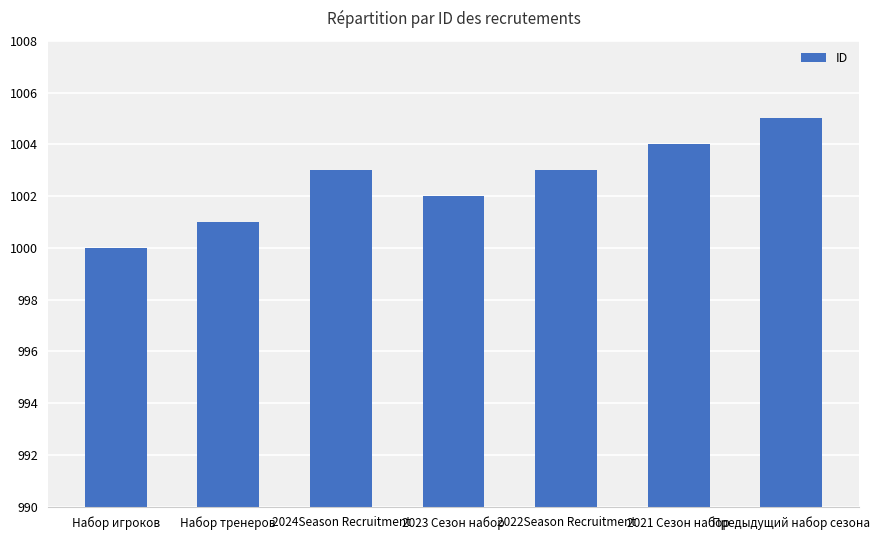

What is the ratio of the value at Набор тренеров to the value at 2022Season Recruitment?

1.0